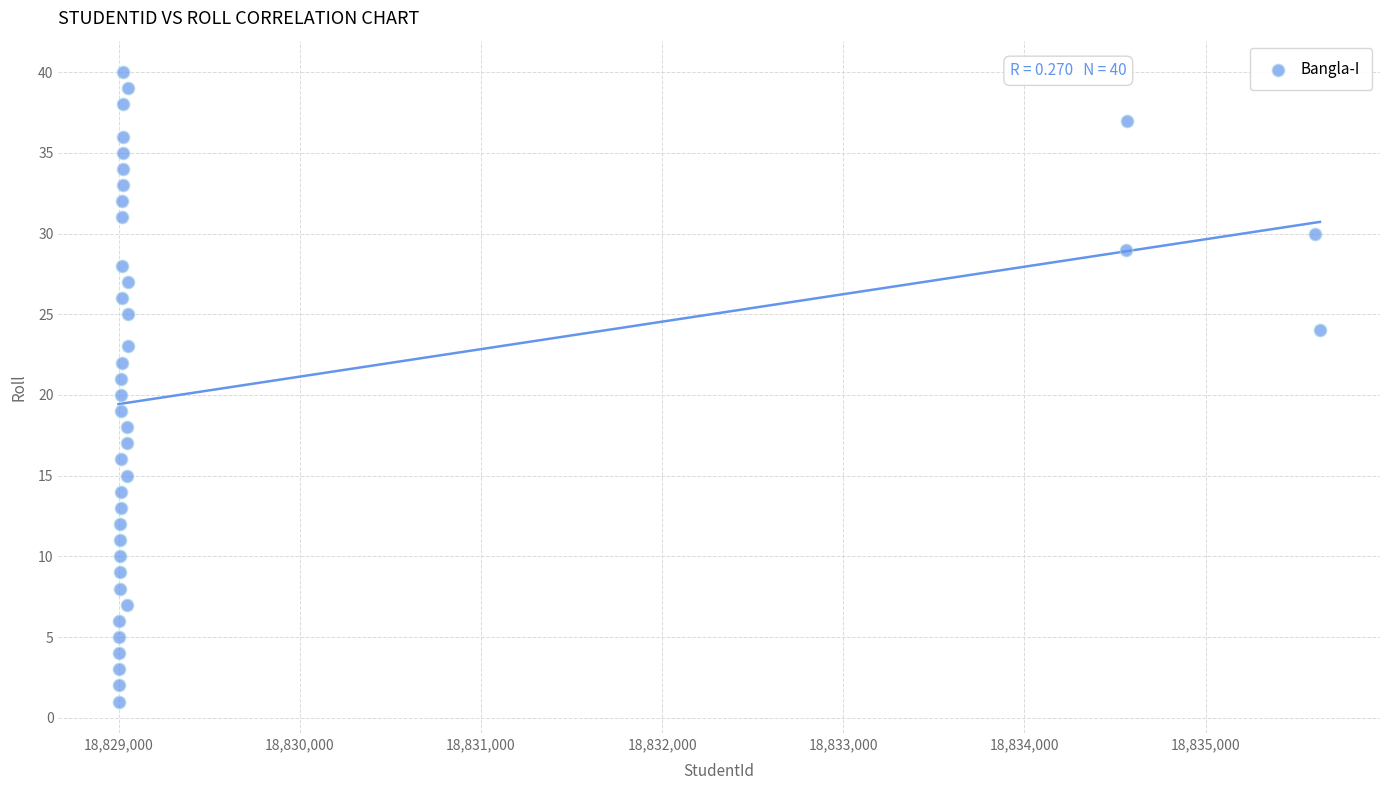

What is the range of X values (max minus min)?

6632